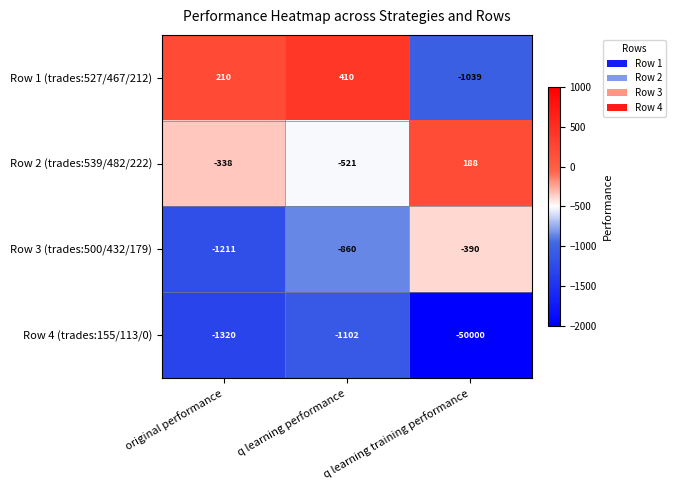

The Row 3 (trades:500/432/179) series shows -307 at q learning performance. True or false?

False